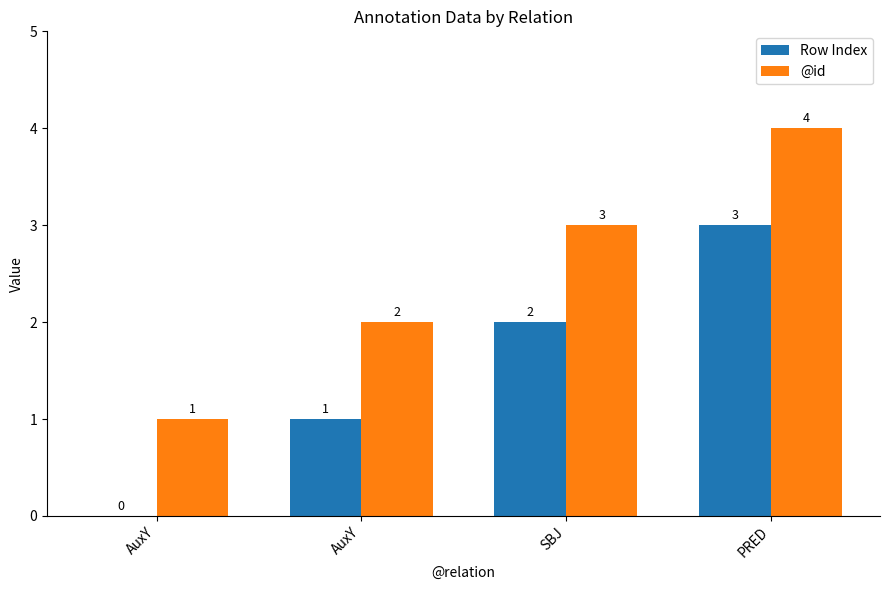

Are the bars grouped side by side (vs. stacked)?

Yes